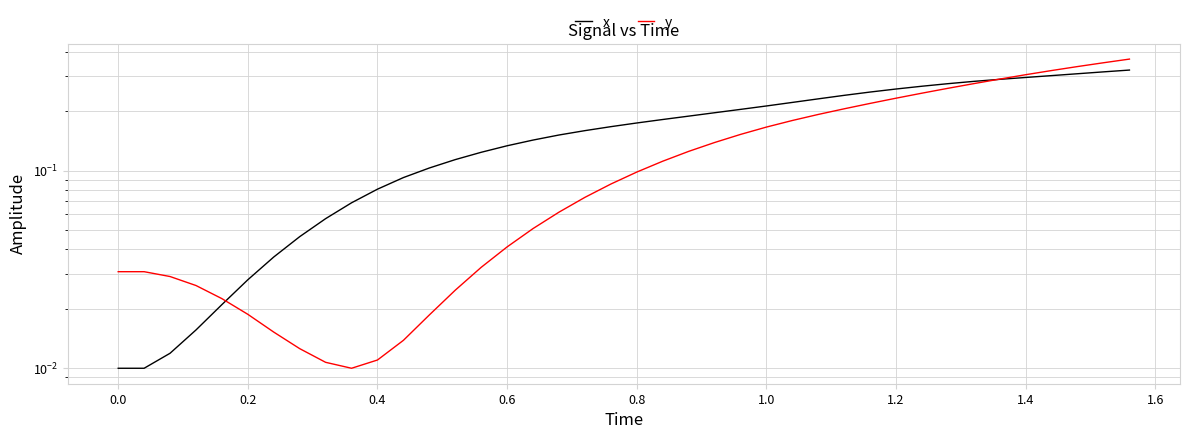

List the series in order of their peak value, lowest first.

x, y